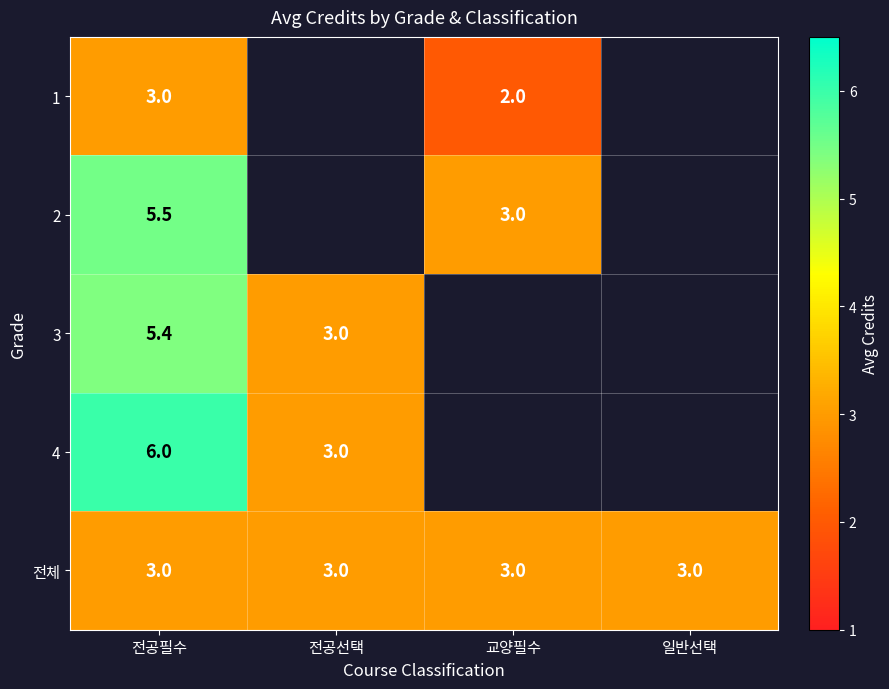

What is the difference between the highest and lowest values at 전공필수?

3.0